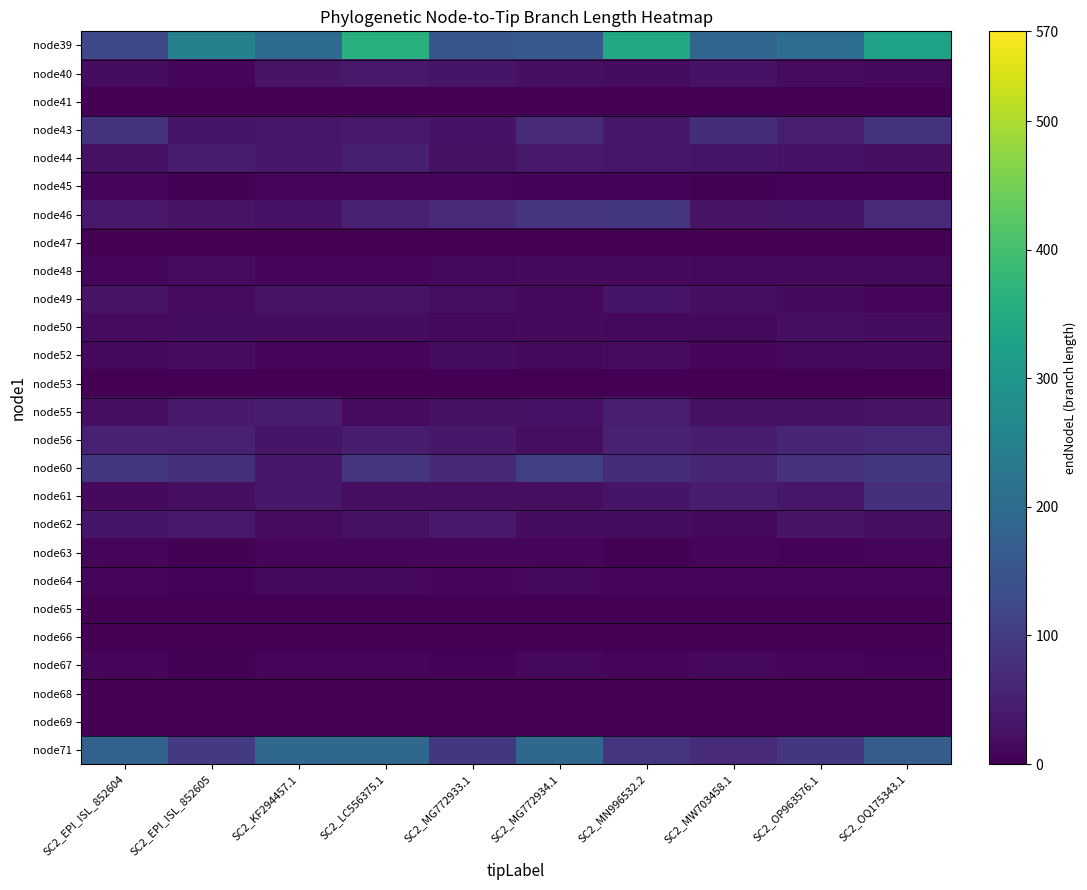

Count the number of data series in this chart.

26